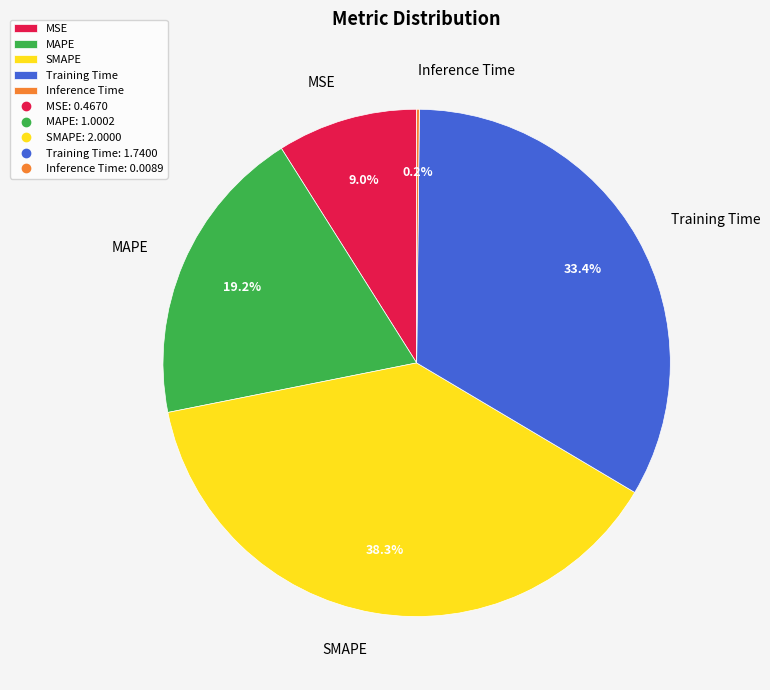

Between SMAPE and MAPE, which is larger?

SMAPE